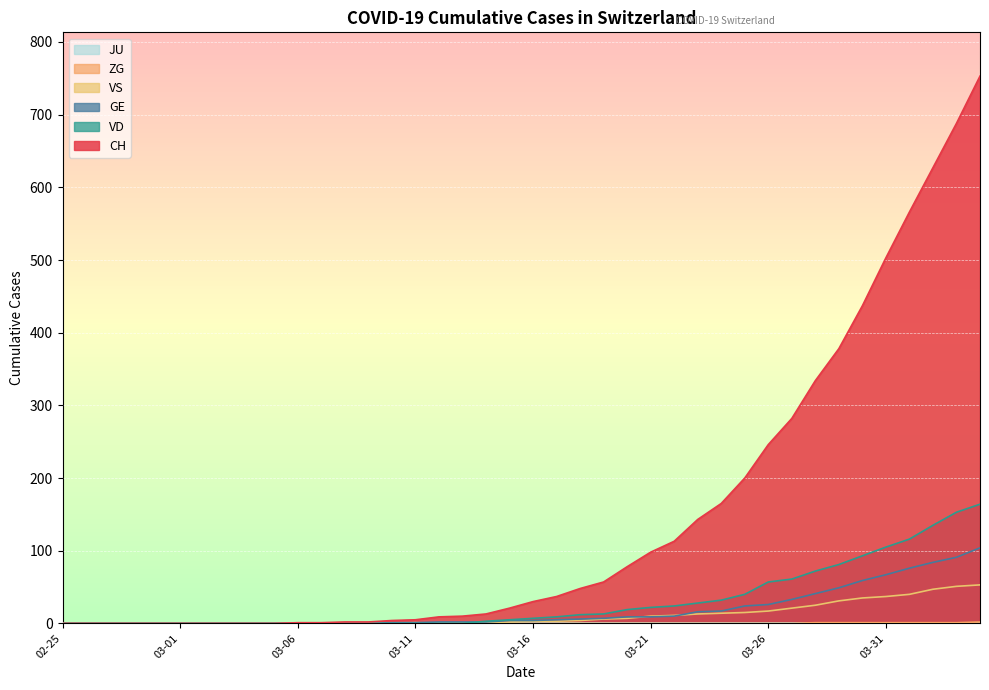

The CH series shows 246 at 03-26. True or false?

True